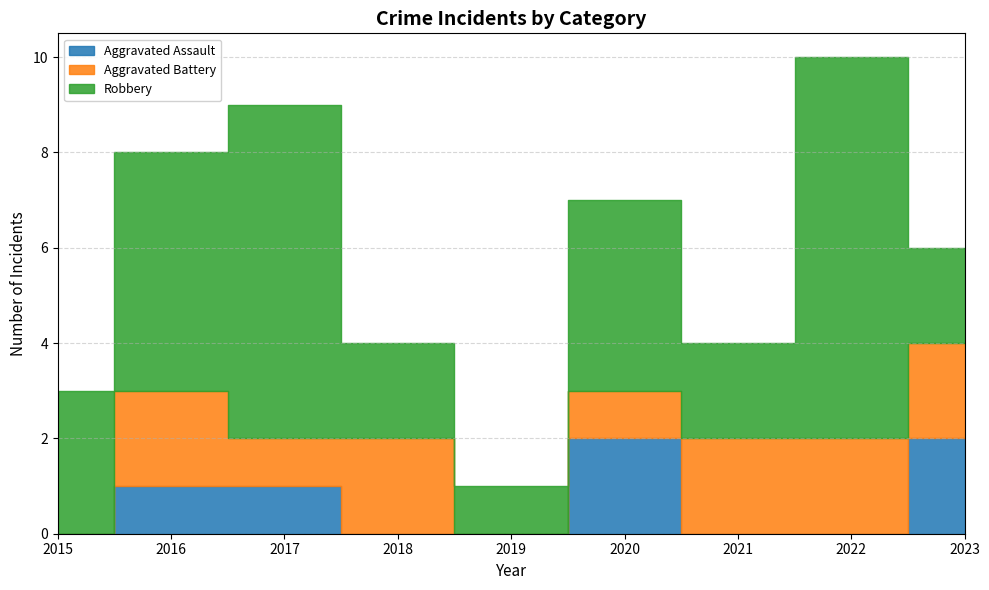

True or false: Aggravated Assault has more than 1 points higher than both neighbors.

False